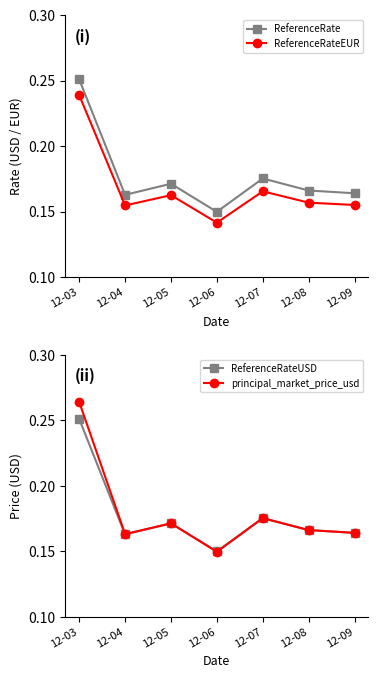

Which series has the largest total across all categories?

principal_market_price_usd